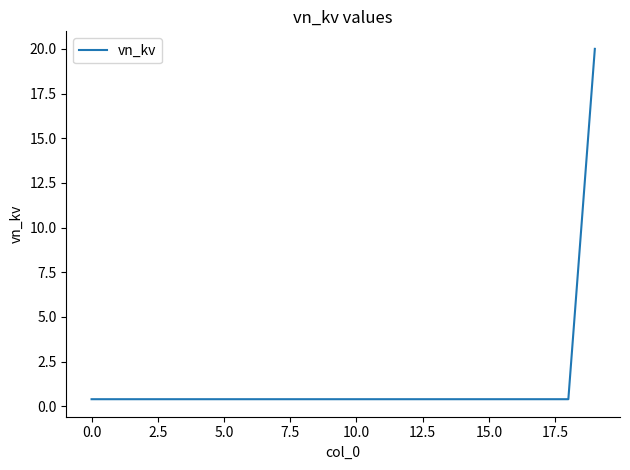

Reading right to left, transcribe all the data shown in this chart.

20.0	0.4	0.4	0.4	0.4	0.4	0.4	0.4	0.4	0.4	0.4	0.4	0.4	0.4	0.4	0.4	0.4	0.4	0.4	0.4